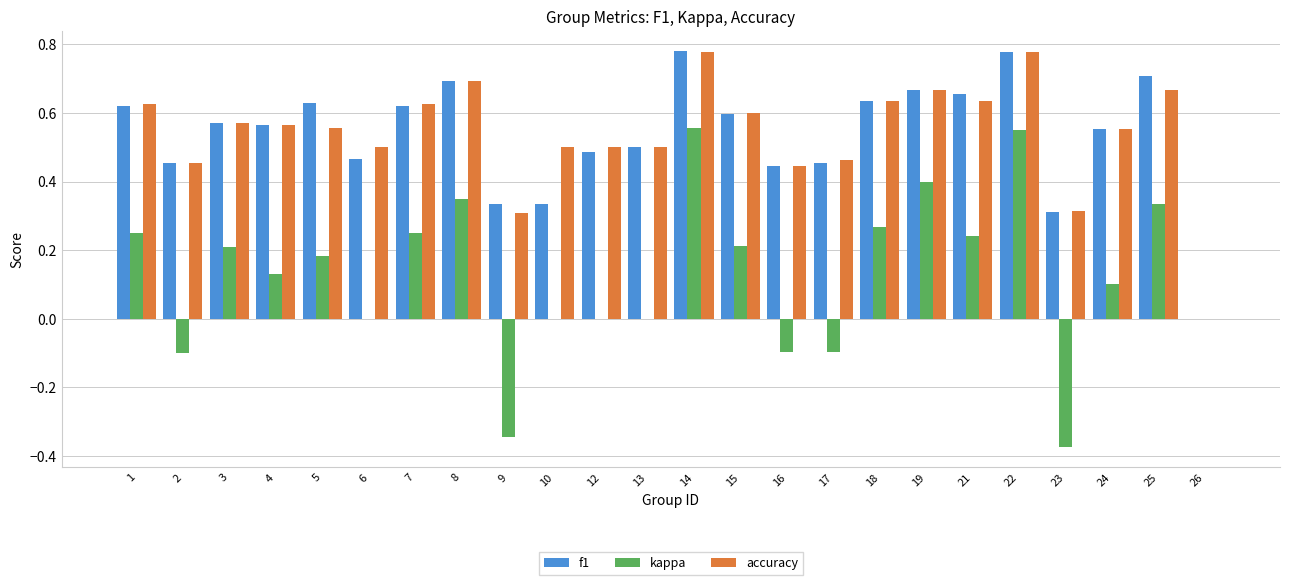

Count the number of categories in the chart.

24